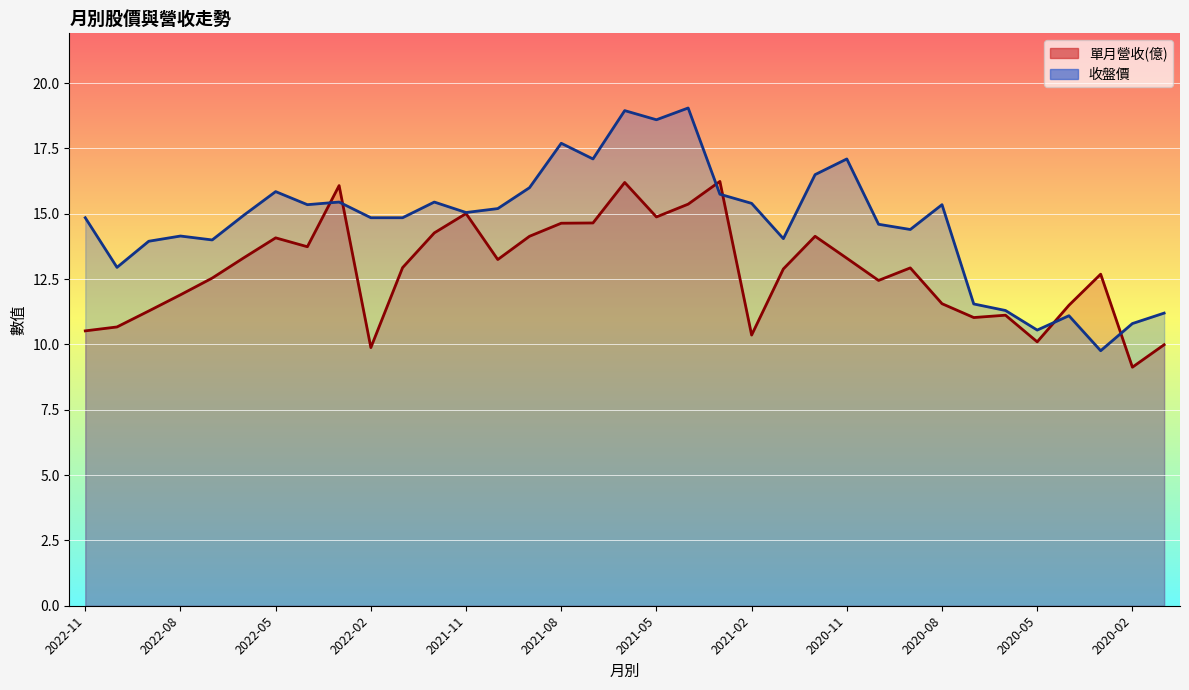

Which category has the highest value across all series?

2021-04